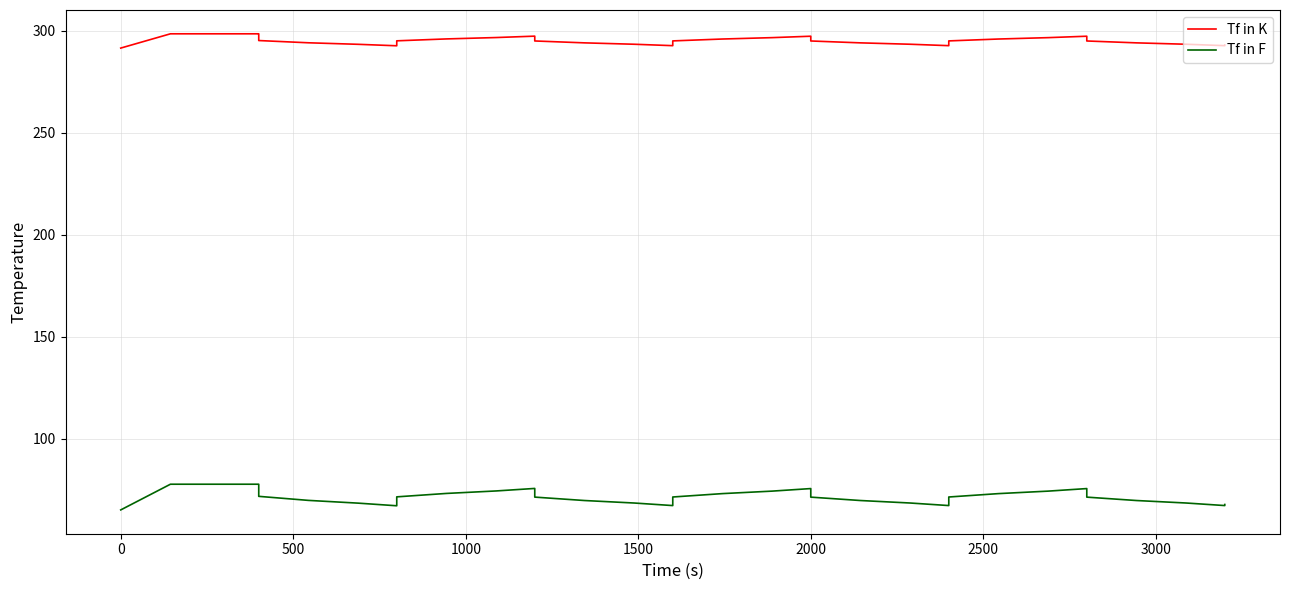

True or false: Tf in F and Tf in K intersect in this chart.

False